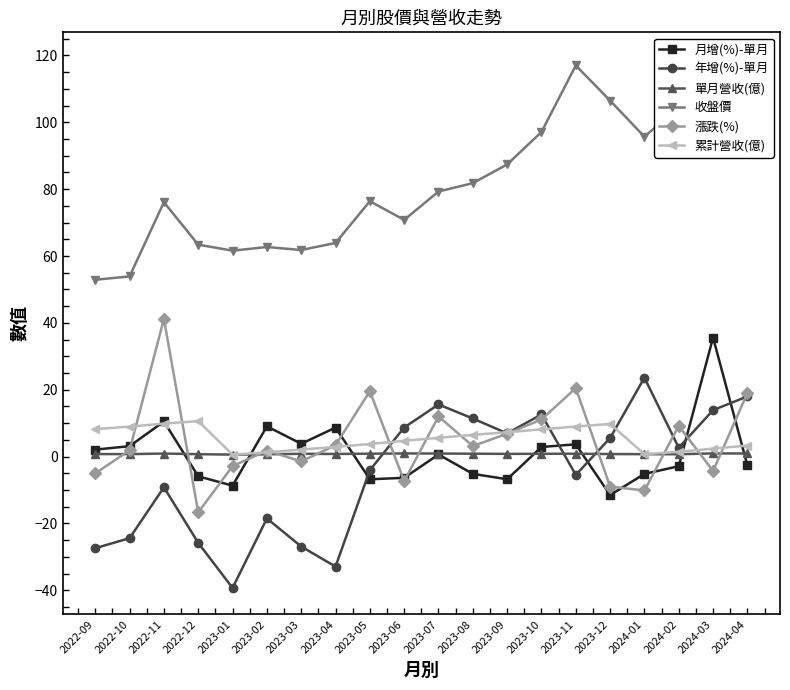

The 累計營收(億) series shows 9.9 at 2022-11. True or false?

True